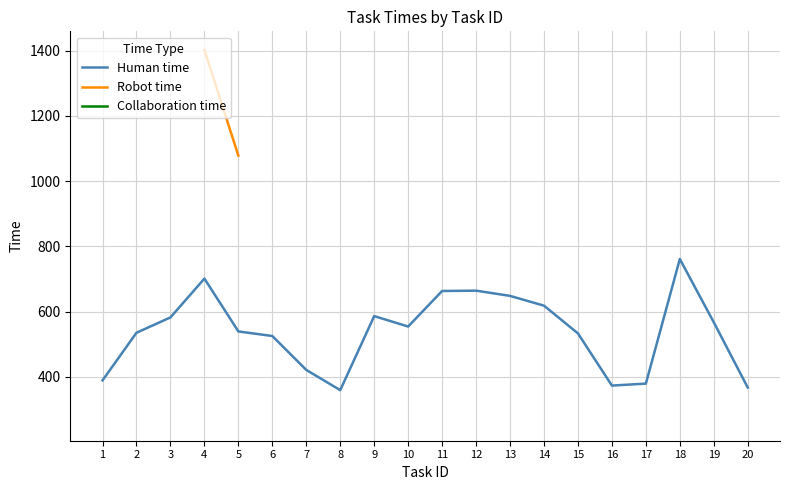

The value of Robot time at 5 is 1078.0. True or false?

True